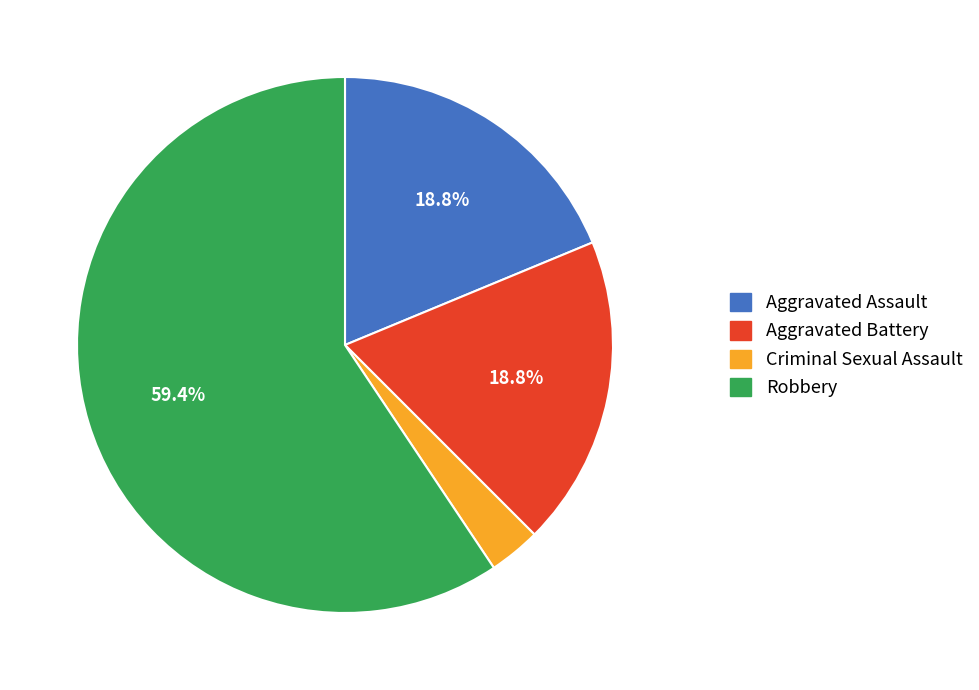

What percentage is the Aggravated Assault slice, to the nearest percent?

19%